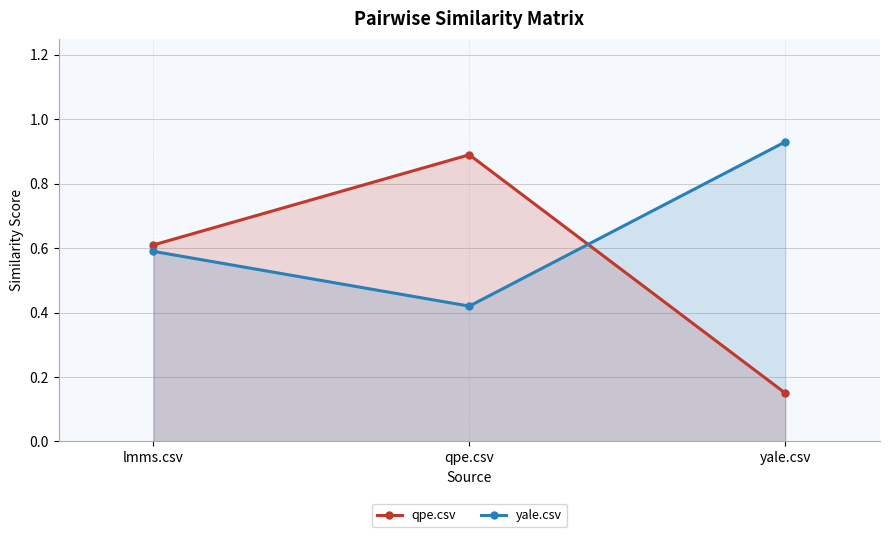

Which series has the largest total across all categories?

yale.csv